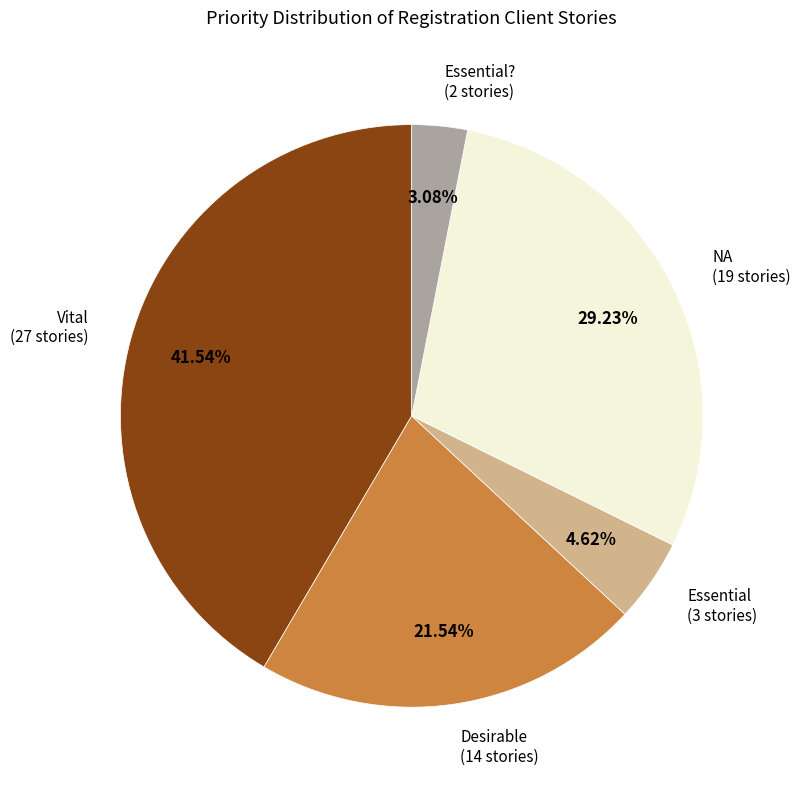

Count the number of slices in the pie.

5